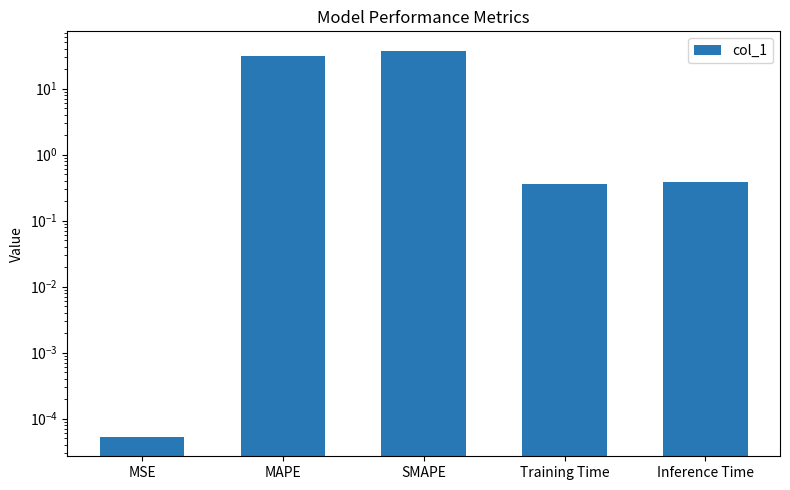

The value at Training Time is 0.2. True or false?

False